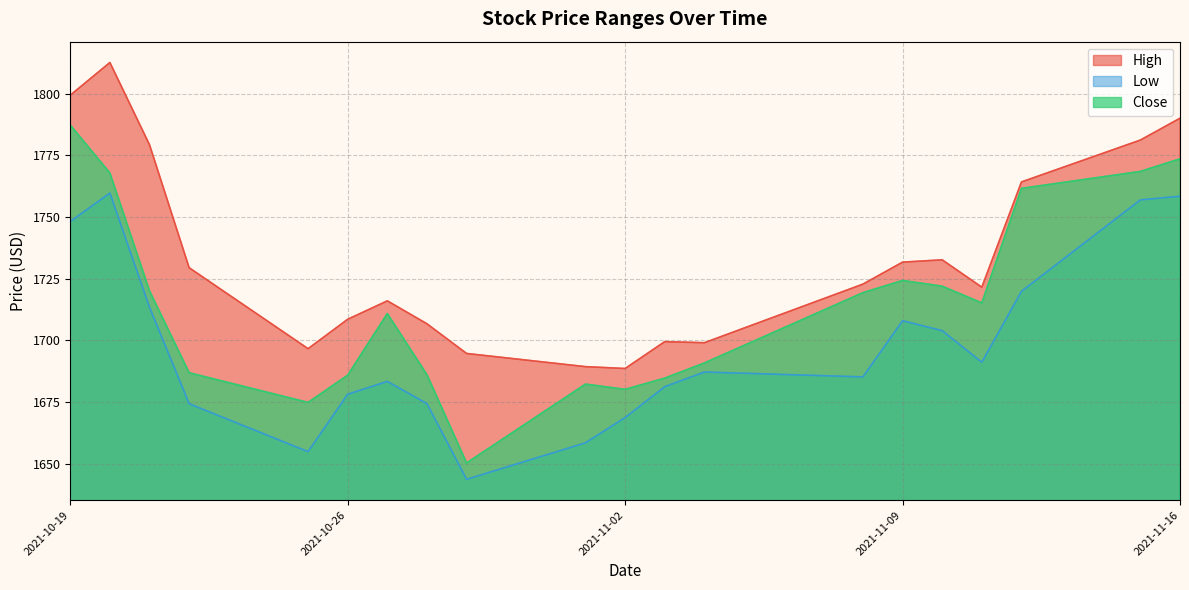

Reading left to right, extract all data points from this chart.

High: 2021-10-19=1799.3	2021-10-20=1812.6	2021-10-21=1779.2	2021-10-22=1729.4	2021-10-25=1696.6	2021-10-26=1708.5	2021-10-27=1716.0	2021-10-28=1706.7	2021-10-29=1694.7	2021-11-01=1689.3	2021-11-02=1688.6	2021-11-03=1699.5	2021-11-04=1699.0	2021-11-08=1722.8	2021-11-09=1731.7	2021-11-10=1732.6	2021-11-11=1721.5	2021-11-12=1764.2	2021-11-15=1781.1	2021-11-16=1790.0
Low: 2021-10-19=1748.1	2021-10-20=1759.7	2021-10-21=1713.4	2021-10-22=1674.3	2021-10-25=1654.9	2021-10-26=1678.1	2021-10-27=1683.3	2021-10-28=1674.3	2021-10-29=1643.6	2021-11-01=1658.4	2021-11-02=1668.7	2021-11-03=1681.2	2021-11-04=1687.1	2021-11-08=1685.2	2021-11-09=1707.9	2021-11-10=1703.9	2021-11-11=1691.1	2021-11-12=1719.8	2021-11-15=1756.9	2021-11-16=1758.4
Close: 2021-10-19=1787.2	2021-10-20=1767.8	2021-10-21=1720.0	2021-10-22=1686.8	2021-10-25=1674.8	2021-10-26=1685.8	2021-10-27=1710.8	2021-10-28=1686.0	2021-10-29=1650.3	2021-11-01=1682.2	2021-11-02=1680.1	2021-11-03=1684.7	2021-11-04=1690.8	2021-11-08=1719.3	2021-11-09=1724.2	2021-11-10=1721.9	2021-11-11=1715.1	2021-11-12=1761.5	2021-11-15=1768.4	2021-11-16=1773.5